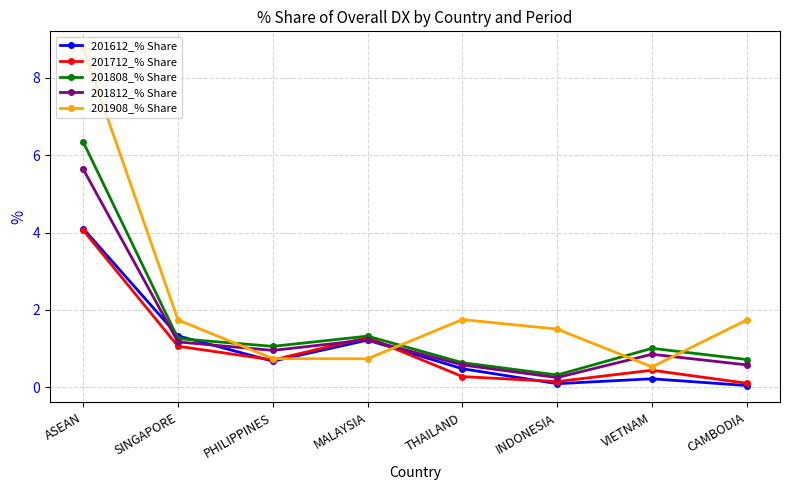

What is the sum of all 201808_% Share values?

12.7